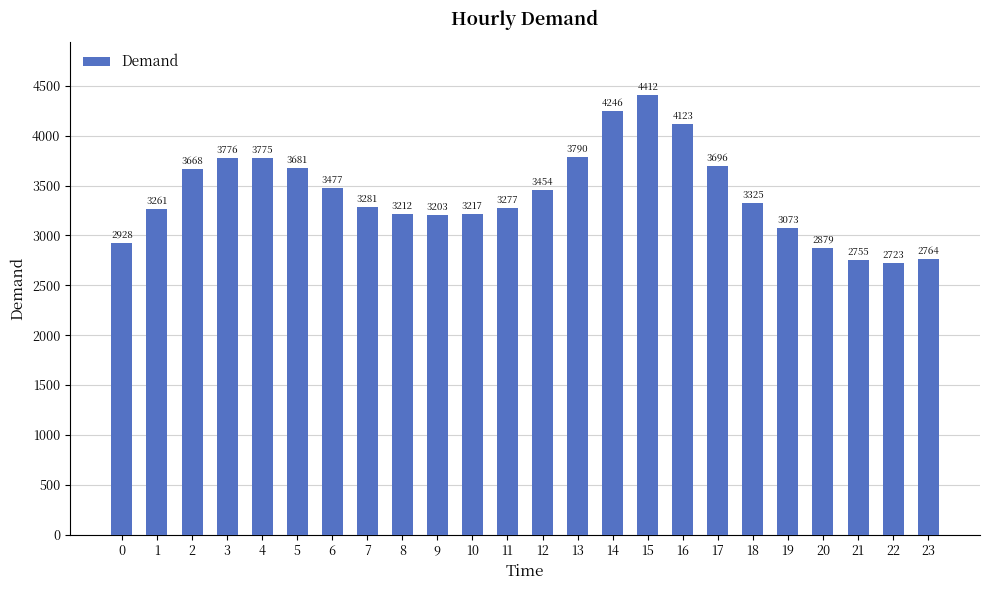

How many bars are there in total?

24